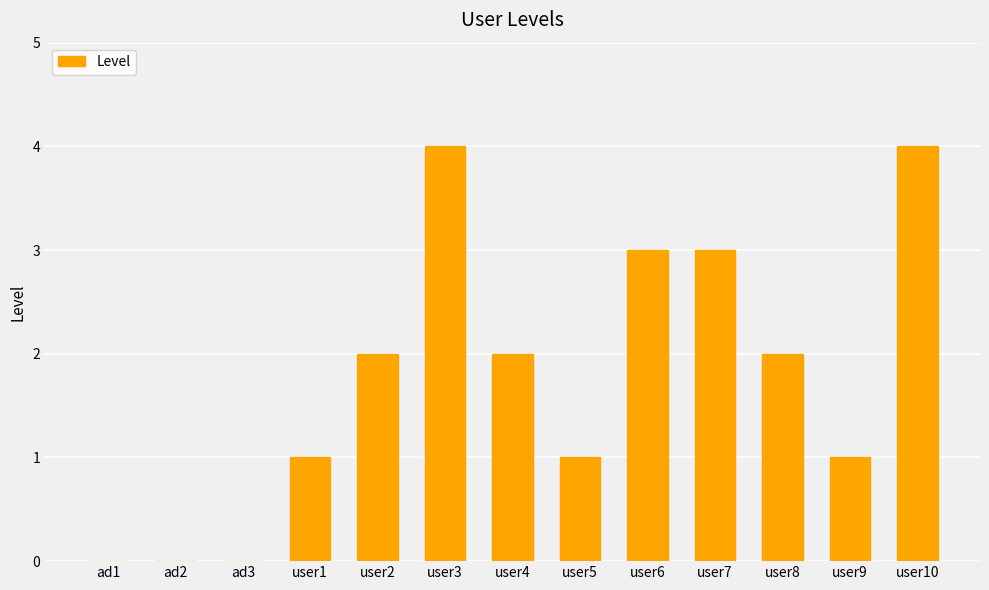

What is the sum of all values?

23